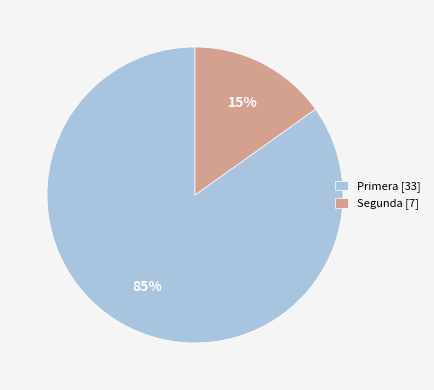

Which has a higher value, Segunda [7] or Primera [33]?

Primera [33]